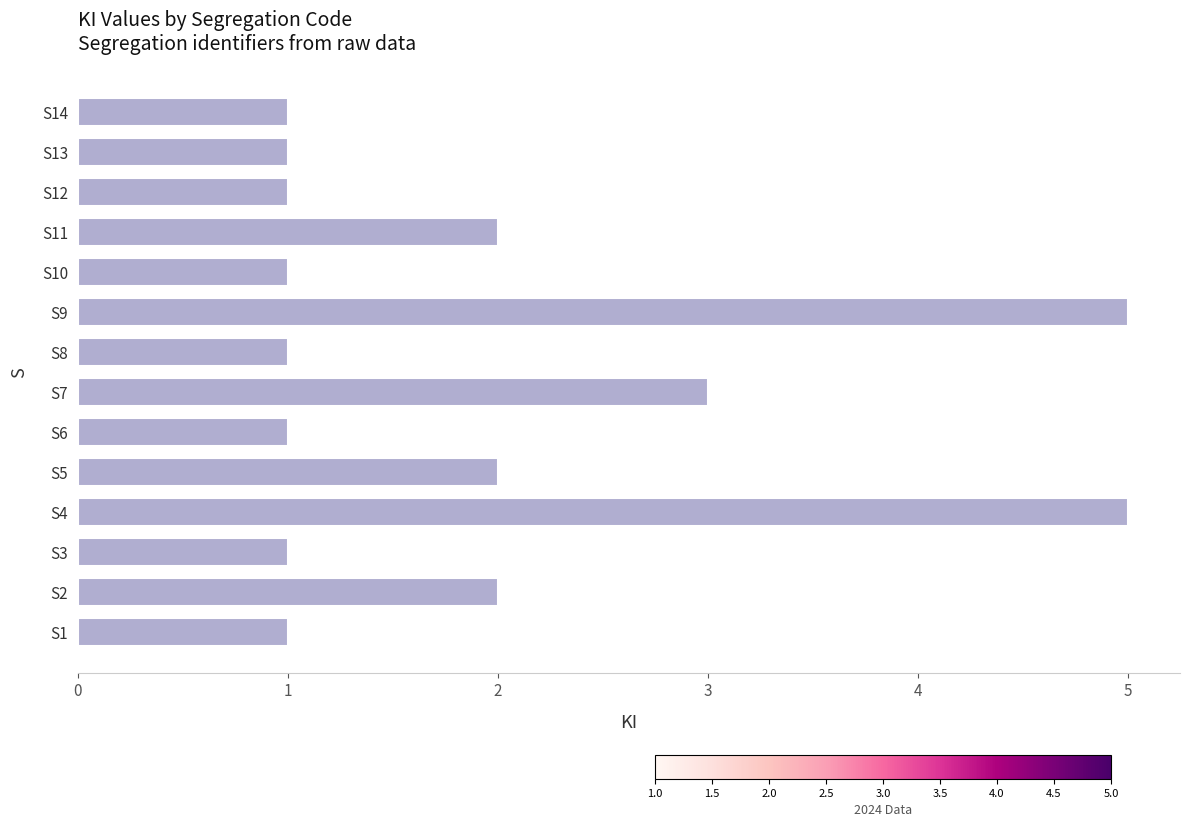

The chart shows a value of 0 at S1. True or false?

False